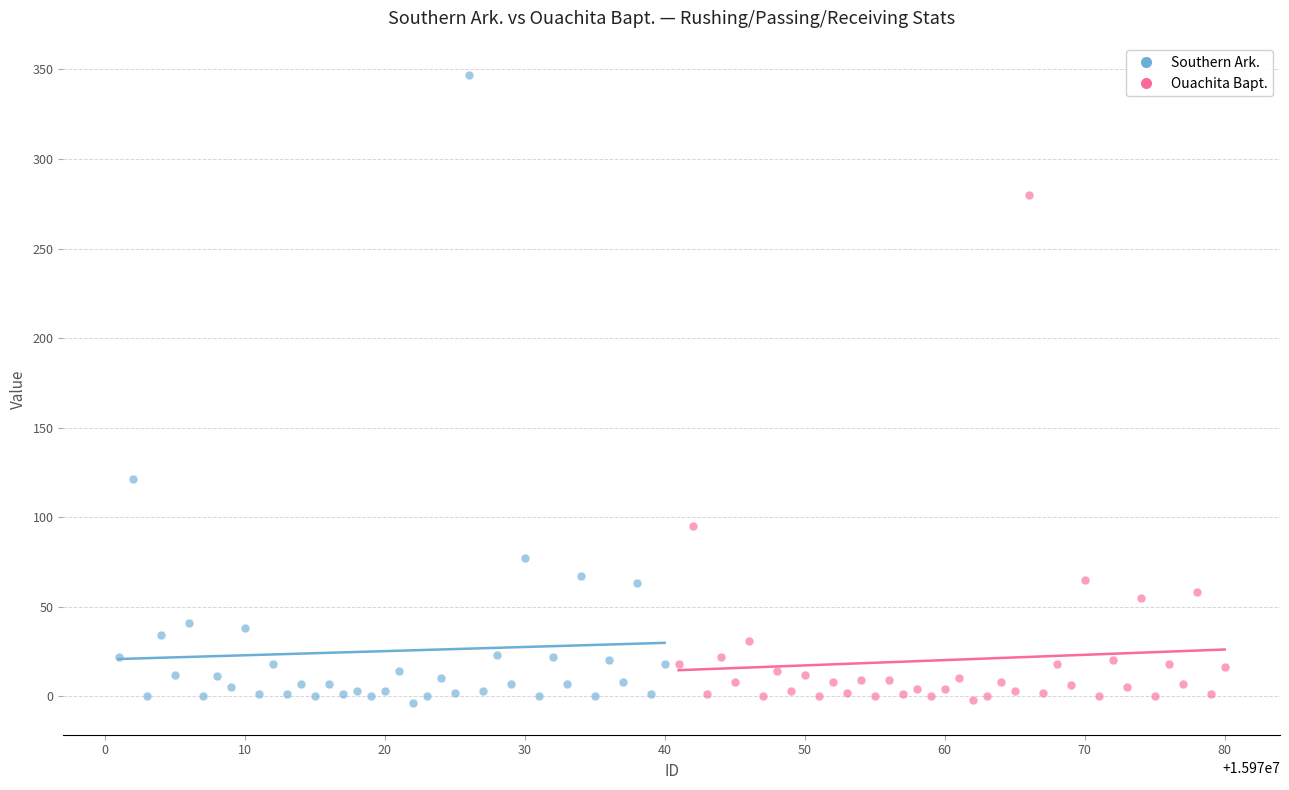

Which series has the largest Y range (max minus min)?

Southern Ark.